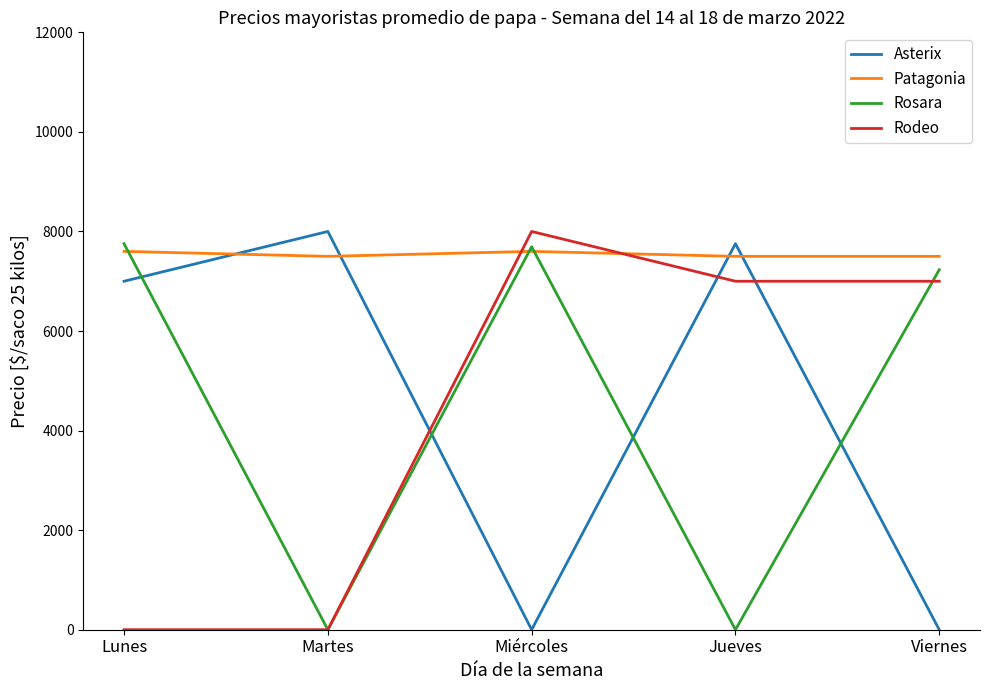

What is the greatest value displayed?

8000